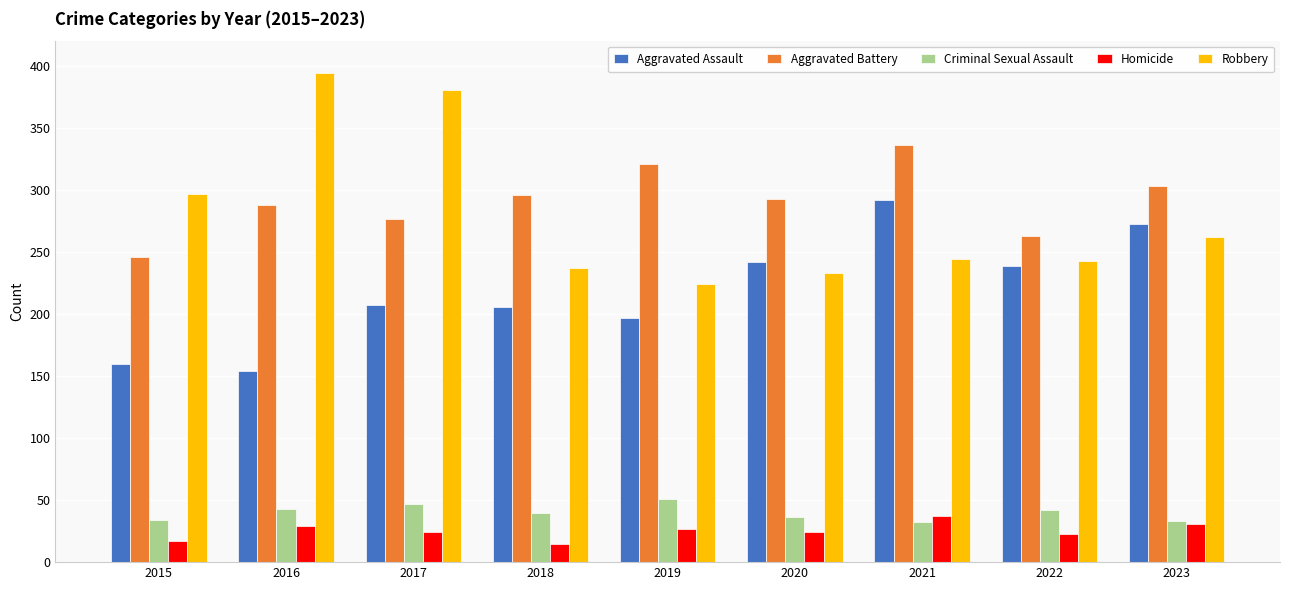

What is the difference between the second highest and minimum values in the Homicide series?

16